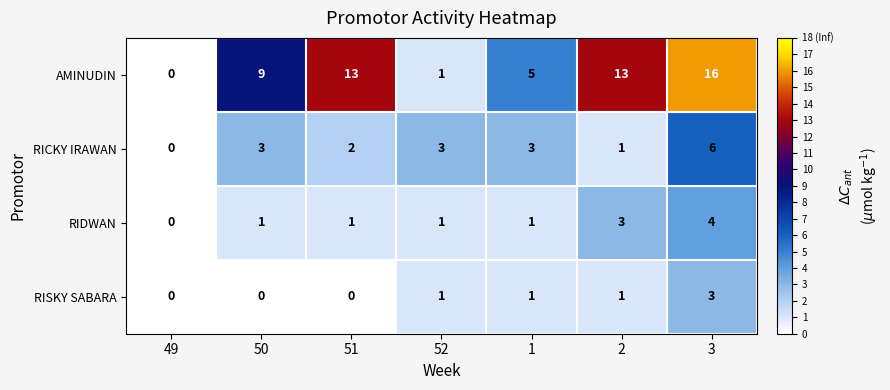

The RISKY SABARA series shows 0 at 52. True or false?

False